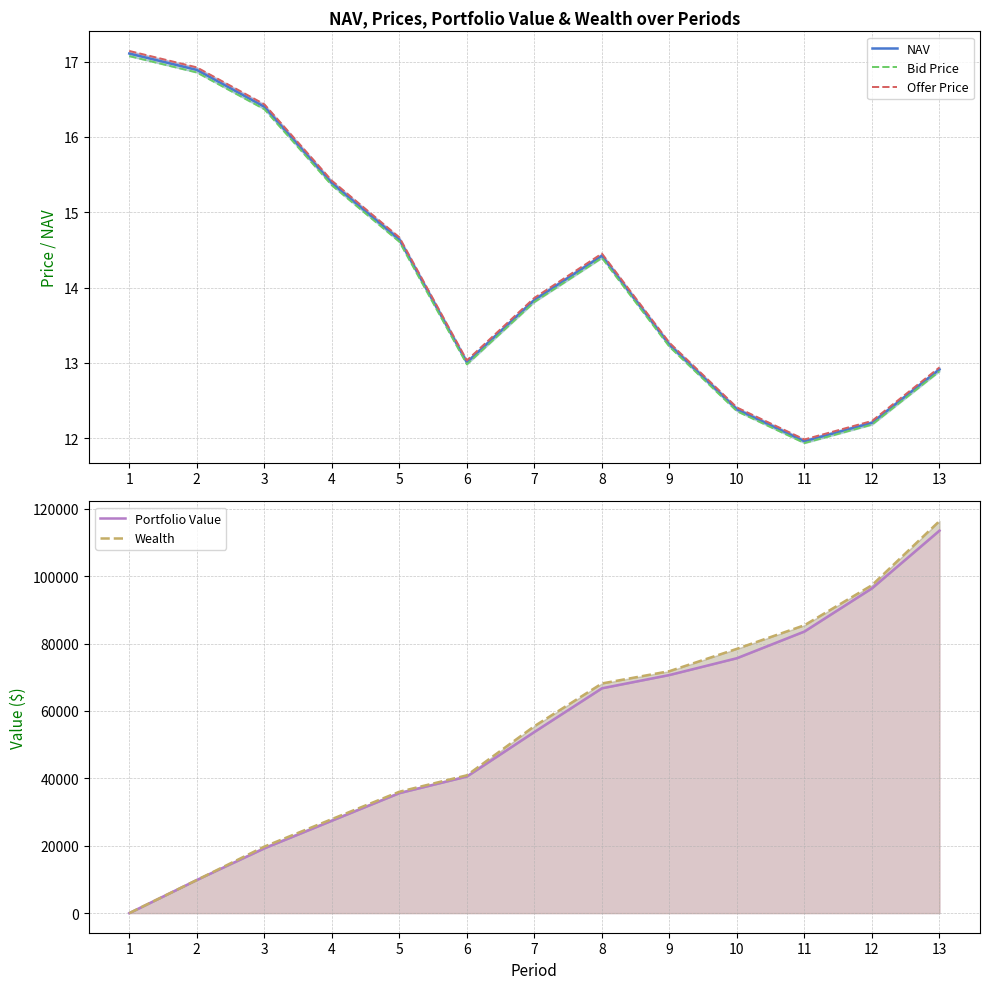

Reading left to right, extract all data points from this chart.

NAV: 1=17.1	2=16.9	3=16.4	4=15.4	5=14.6	6=13.0	7=13.8	8=14.4	9=13.2	10=12.4	11=12.0	12=12.2	13=12.9
Bid Price: 1=17.1	2=16.9	3=16.4	4=15.4	5=14.6	6=13.0	7=13.8	8=14.4	9=13.2	10=12.4	11=11.9	12=12.2	13=12.9
Offer Price: 1=17.1	2=16.9	3=16.4	4=15.4	5=14.7	6=13.0	7=13.9	8=14.5	9=13.3	10=12.4	11=12.0	12=12.2	13=12.9
Portfolio Value: 1=0.0	2=9833.3	3=19220.3	4=27427.5	5=35612.6	6=40542.2	7=53776.3	8=66736.8	9=70676.9	10=75676.1	11=83599.3	12=96422.3	13=113550.5
Wealth: 1=0.0	2=9833.3	3=19745.4	4=27900.1	5=36032.6	6=40909.7	7=55496.8	8=68170.6	9=71824.0	10=78461.9	11=85456.6	12=97350.9	13=116400.6